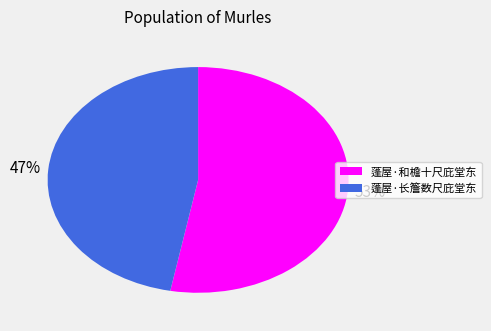

To the nearest percent, what is the average slice percentage?

50%